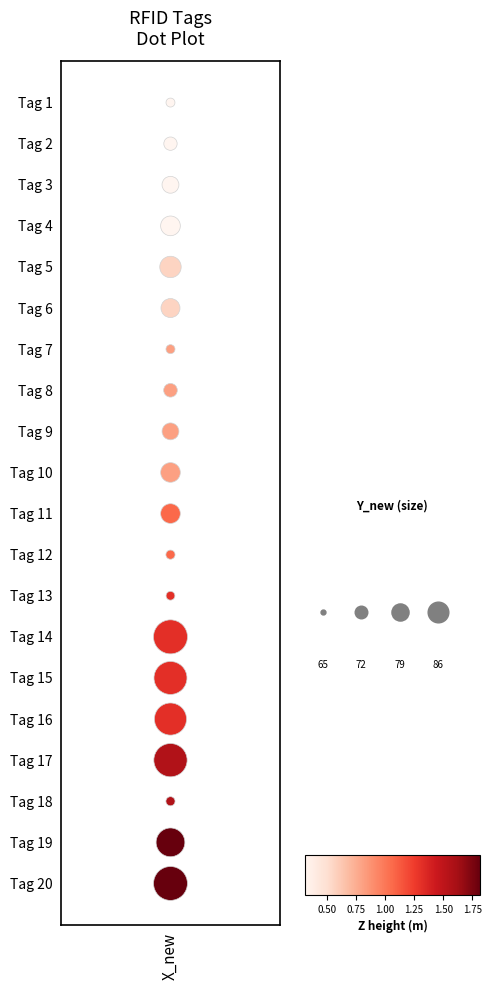

The chart shows a value of 18 at X_new. True or false?

False